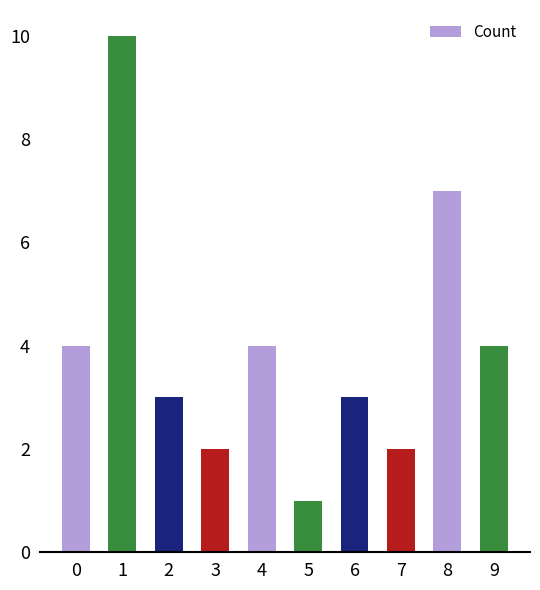

Which has a higher value, 8 or 5?

8